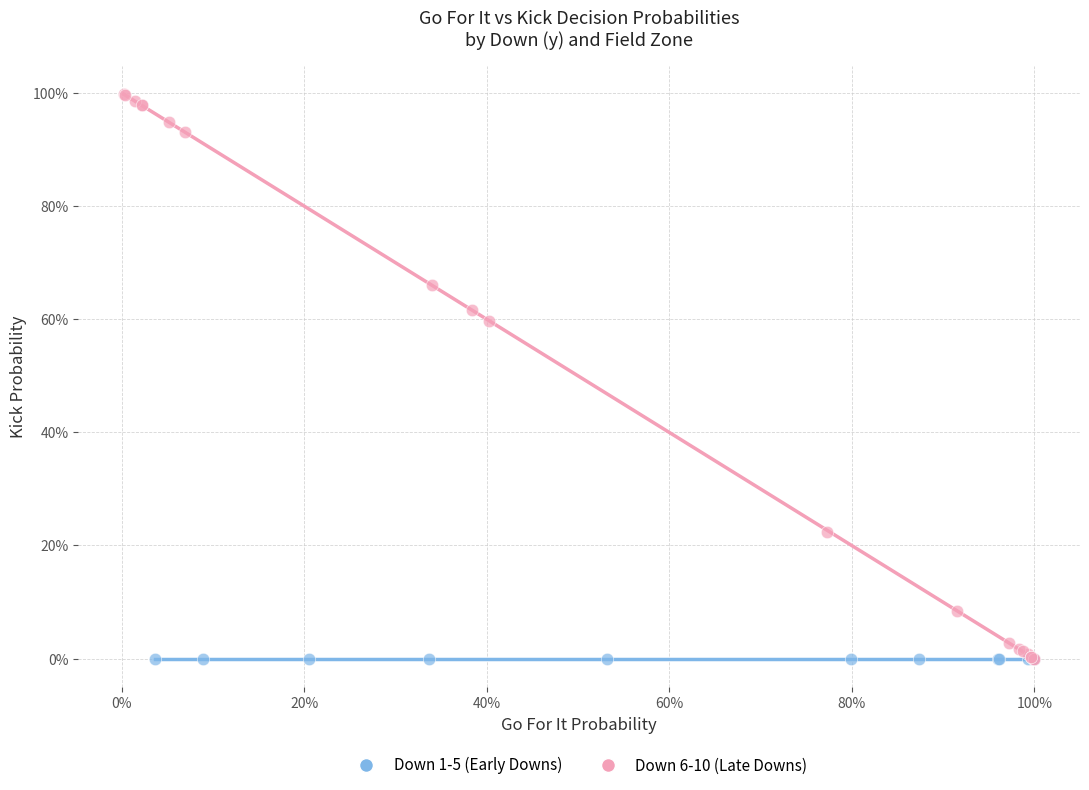

What are all the series names shown in the legend?

Down 1-5 (Early Downs), Down 6-10 (Late Downs)